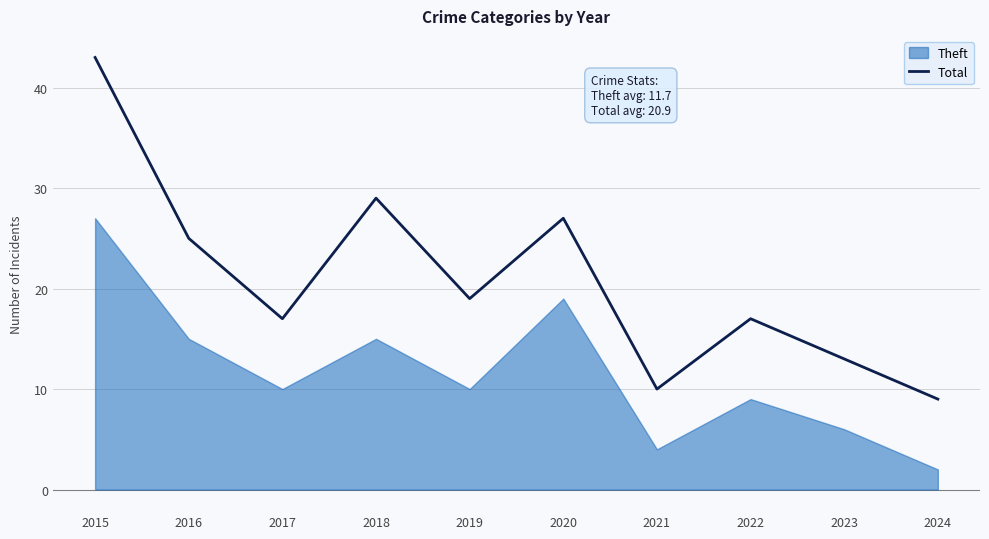

Rank the categories by value from highest to lowest.

2015, 2018, 2020, 2016, 2019, 2017, 2022, 2023, 2021, 2024